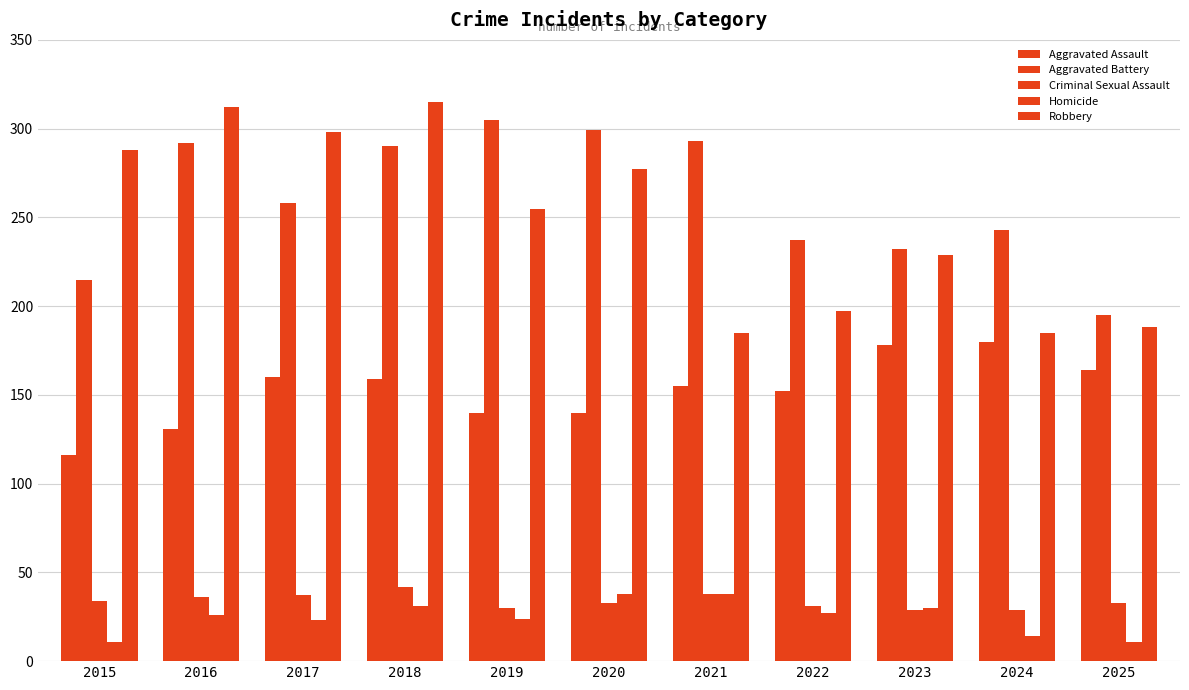

Reading left to right, list all the values displayed in this chart.

Aggravated Assault: 2015=116	2016=131	2017=160	2018=159	2019=140	2020=140	2021=155	2022=152	2023=178	2024=180	2025=164
Aggravated Battery: 2015=215	2016=292	2017=258	2018=290	2019=305	2020=299	2021=293	2022=237	2023=232	2024=243	2025=195
Criminal Sexual Assault: 2015=34	2016=36	2017=37	2018=42	2019=30	2020=33	2021=38	2022=31	2023=29	2024=29	2025=33
Homicide: 2015=11	2016=26	2017=23	2018=31	2019=24	2020=38	2021=38	2022=27	2023=30	2024=14	2025=11
Robbery: 2015=288	2016=312	2017=298	2018=315	2019=255	2020=277	2021=185	2022=197	2023=229	2024=185	2025=188